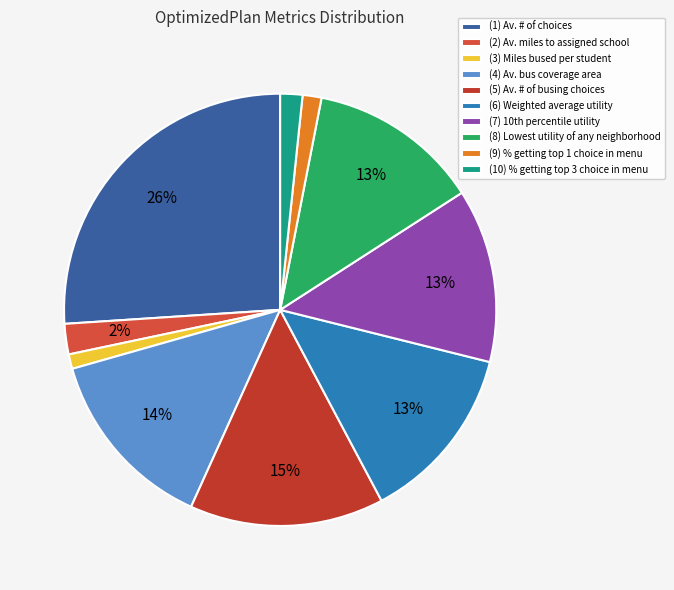

How many slices are in this pie chart?

10